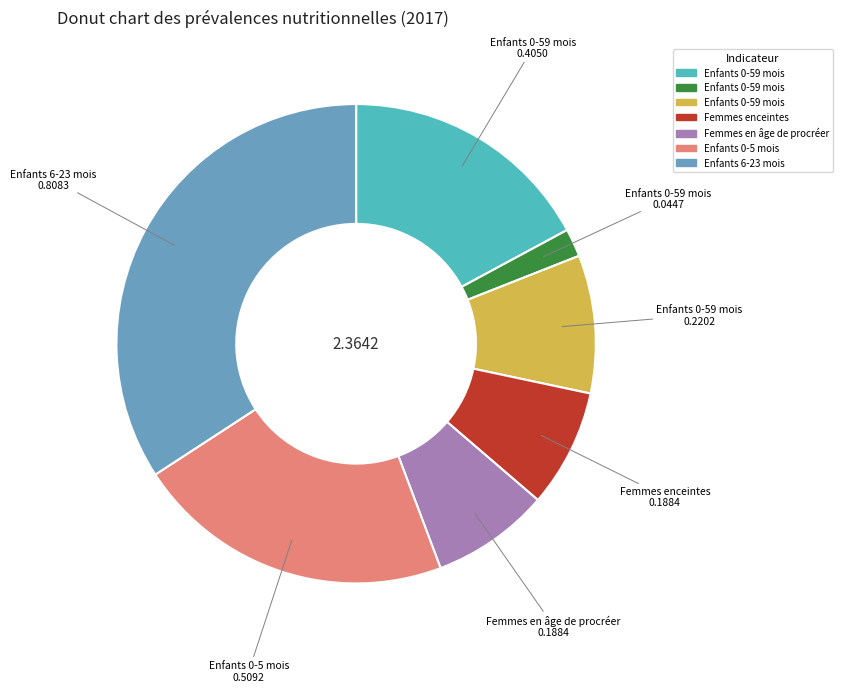

Is there any slice that represents more than half of the pie?

No